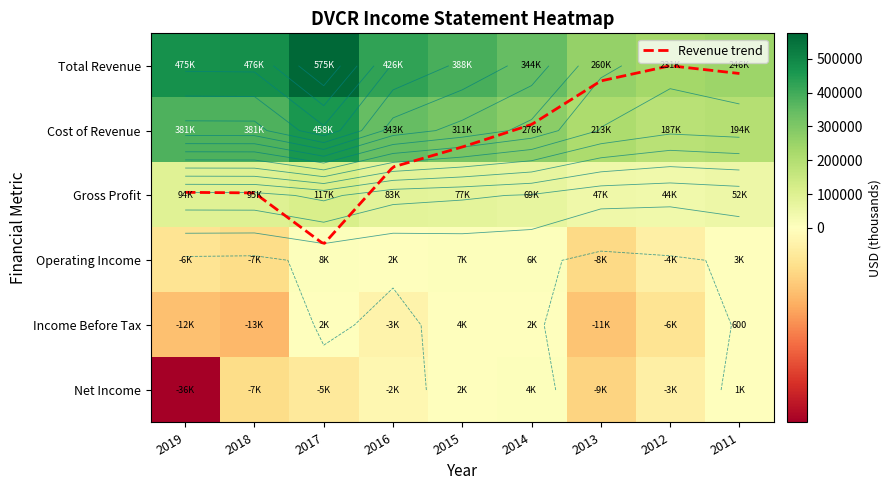

Reading left to right, what are all the values shown in this chart?

Total Revenue: 2019=475000	2018=476100	2017=574800	2016=426100	2015=387600	2014=344200	2013=260200	2012=231000	2011=245900
Cost of Revenue: 2019=380900	2018=381200	2017=458100	2016=342900	2015=311000	2014=275600	2013=213100	2012=187000	2011=194200
Gross Profit: 2019=94200	2018=94900	2017=116700	2016=83100	2015=76600	2014=68600	2013=47200	2012=44100	2011=51700
Operating Income: 2019=-6100	2018=-7400	2017=7600	2016=1800	2015=7400	2014=6000	2013=-8000	2012=-3500	2011=3000
Income Before Tax: 2019=-11800	2018=-12700	2017=1900	2016=-2800	2015=3700	2014=2300	2013=-11200	2012=-6000	2011=600
Net Income: 2019=-36100	2018=-7400	2017=-4800	2016=-1800	2015=1600	2014=4500	2013=-8900	2012=-3400	2011=1000